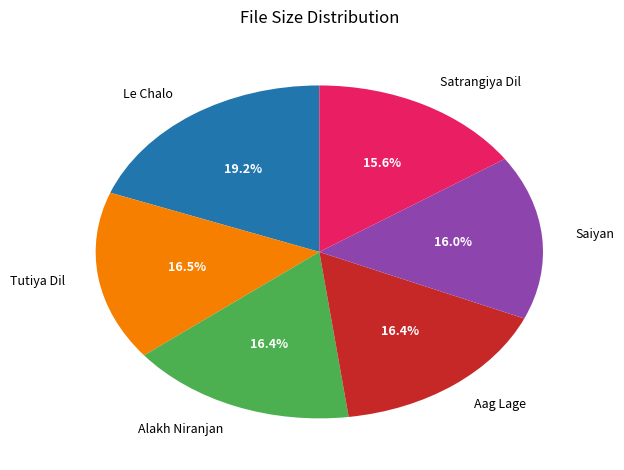

Is Satrangiya Dil the majority of the pie?

No